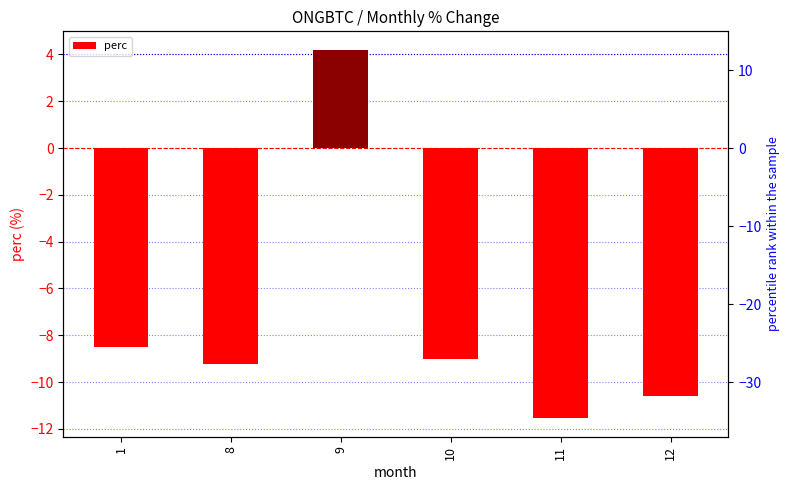

What is the change in value from 8 to 9?

+13.4